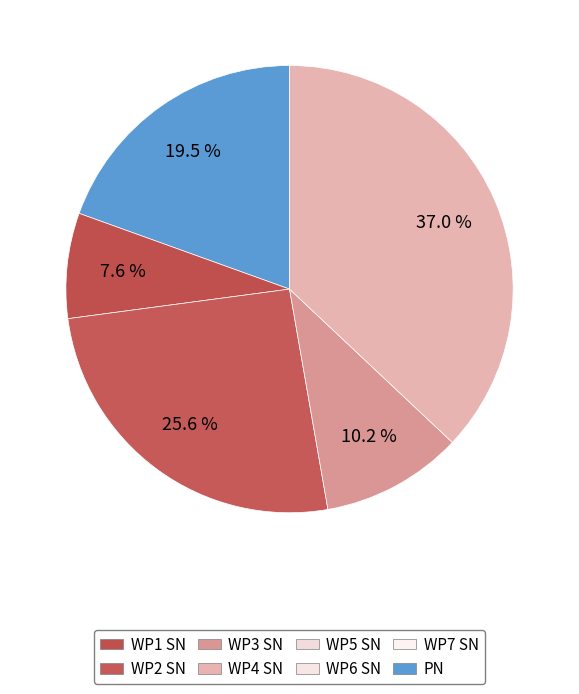

Count the number of slices in the pie.

5